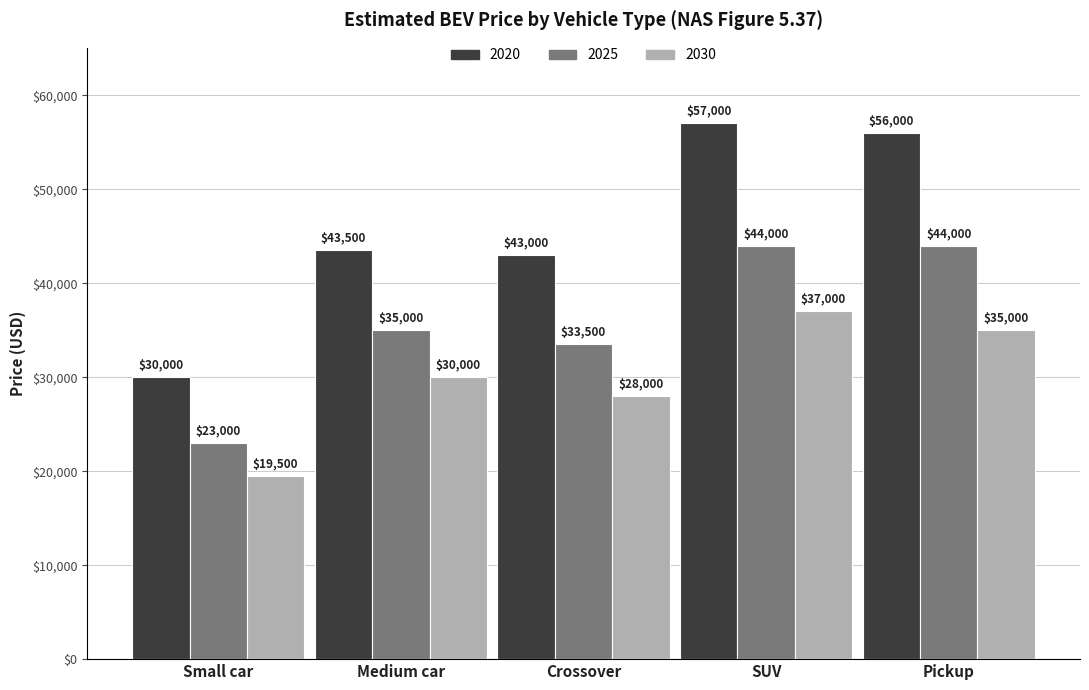

The value of 2030 at Medium car is 41961. True or false?

False